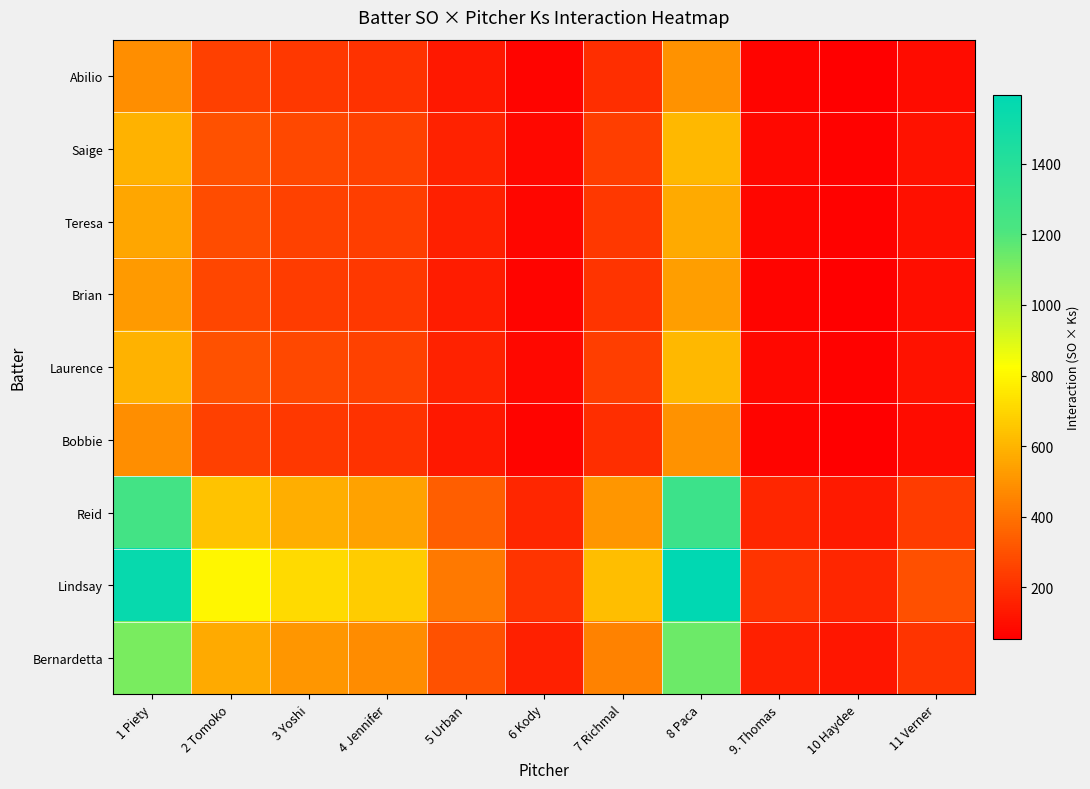

Reading left to right, what are all the values shown in this chart?

Abilio: 1 Piety=481	2 Tomoko=247	3 Yoshi=221	4 Jennifer=208	5 Urban=130	6 Kody=65	7 Richmal=195	8 Paca=494	9. Thomas=65	10 Haydee=52	11 Verner=91
Saige: 1 Piety=592	2 Tomoko=304	3 Yoshi=272	4 Jennifer=256	5 Urban=160	6 Kody=80	7 Richmal=240	8 Paca=608	9. Thomas=80	10 Haydee=64	11 Verner=112
Teresa: 1 Piety=555	2 Tomoko=285	3 Yoshi=255	4 Jennifer=240	5 Urban=150	6 Kody=75	7 Richmal=225	8 Paca=570	9. Thomas=75	10 Haydee=60	11 Verner=105
Brian: 1 Piety=518	2 Tomoko=266	3 Yoshi=238	4 Jennifer=224	5 Urban=140	6 Kody=70	7 Richmal=210	8 Paca=532	9. Thomas=70	10 Haydee=56	11 Verner=98
Laurence: 1 Piety=592	2 Tomoko=304	3 Yoshi=272	4 Jennifer=256	5 Urban=160	6 Kody=80	7 Richmal=240	8 Paca=608	9. Thomas=80	10 Haydee=64	11 Verner=112
Bobbie: 1 Piety=481	2 Tomoko=247	3 Yoshi=221	4 Jennifer=208	5 Urban=130	6 Kody=65	7 Richmal=195	8 Paca=494	9. Thomas=65	10 Haydee=52	11 Verner=91
Reid: 1 Piety=1258	2 Tomoko=646	3 Yoshi=578	4 Jennifer=544	5 Urban=340	6 Kody=170	7 Richmal=510	8 Paca=1292	9. Thomas=170	10 Haydee=136	11 Verner=238
Lindsay: 1 Piety=1554	2 Tomoko=798	3 Yoshi=714	4 Jennifer=672	5 Urban=420	6 Kody=210	7 Richmal=630	8 Paca=1596	9. Thomas=210	10 Haydee=168	11 Verner=294
Bernardetta: 1 Piety=1110	2 Tomoko=570	3 Yoshi=510	4 Jennifer=480	5 Urban=300	6 Kody=150	7 Richmal=450	8 Paca=1140	9. Thomas=150	10 Haydee=120	11 Verner=210